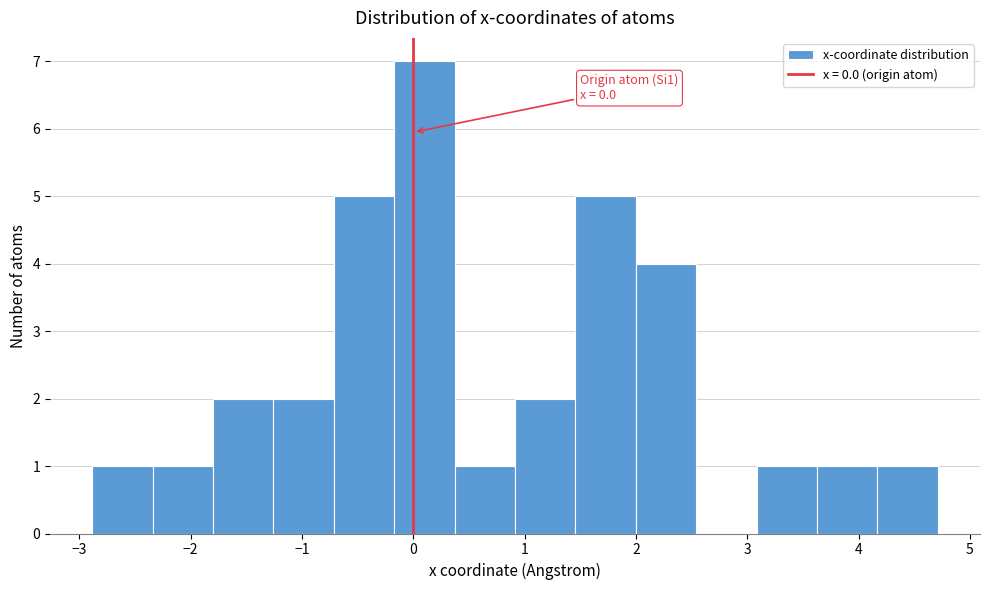

Over which range of the x-axis is the bar tallest?

-0.2 to 0.4